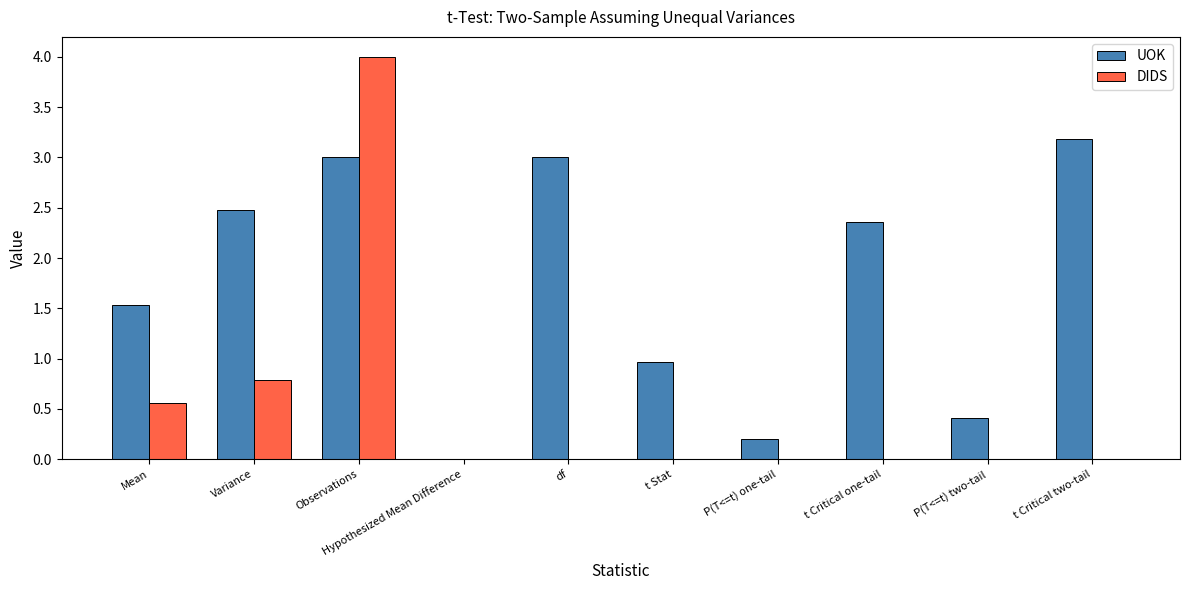

Which category has the highest value across all series?

Observations